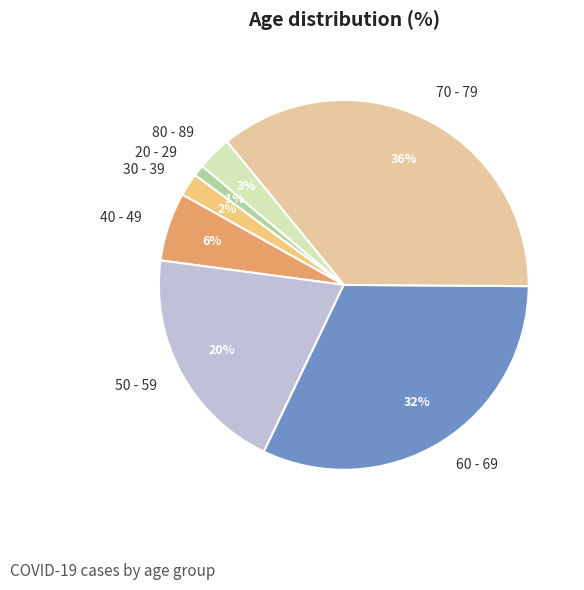

Does any single category account for the majority?

No